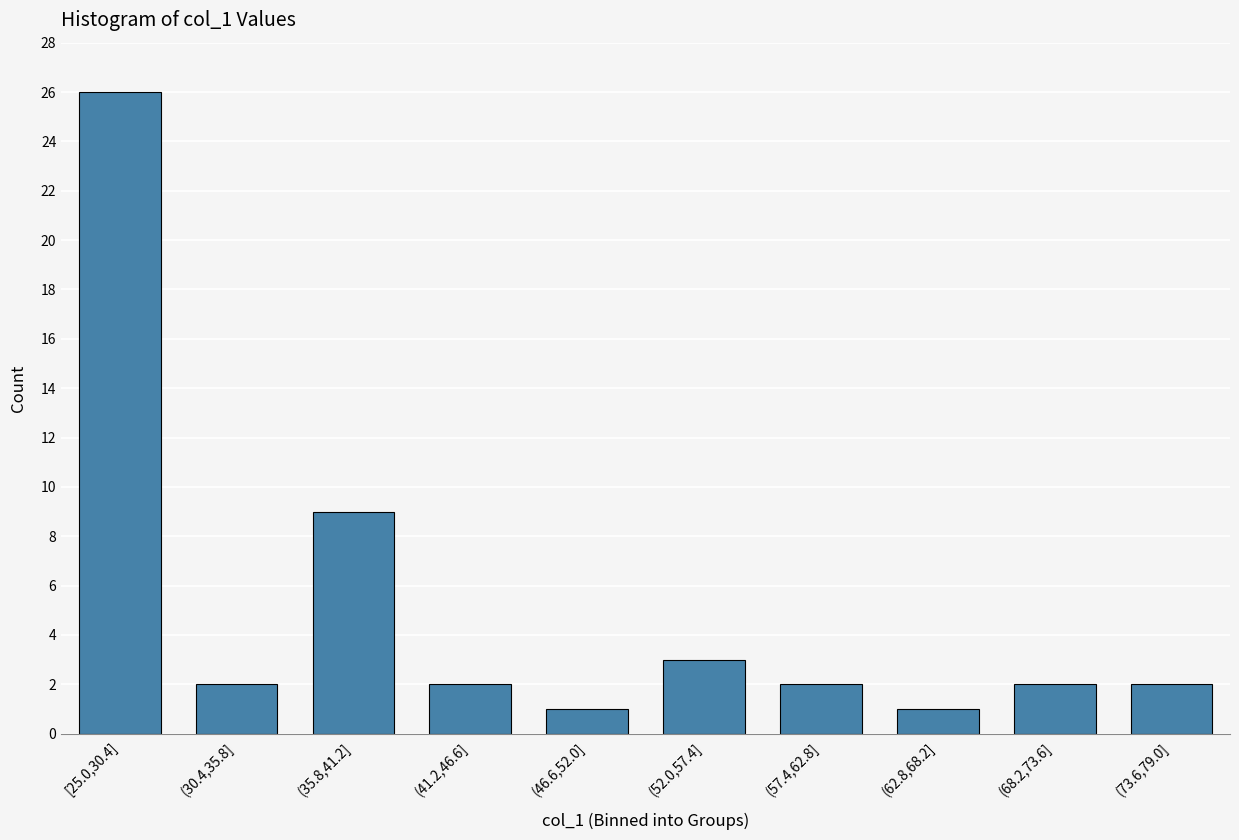

Reading left to right, list all the values displayed in this chart.

[25.0,30.4]=26	(30.4,35.8]=2	(35.8,41.2]=9	(41.2,46.6]=2	(46.6,52.0]=1	(52.0,57.4]=3	(57.4,62.8]=2	(62.8,68.2]=1	(68.2,73.6]=2	(73.6,79.0]=2